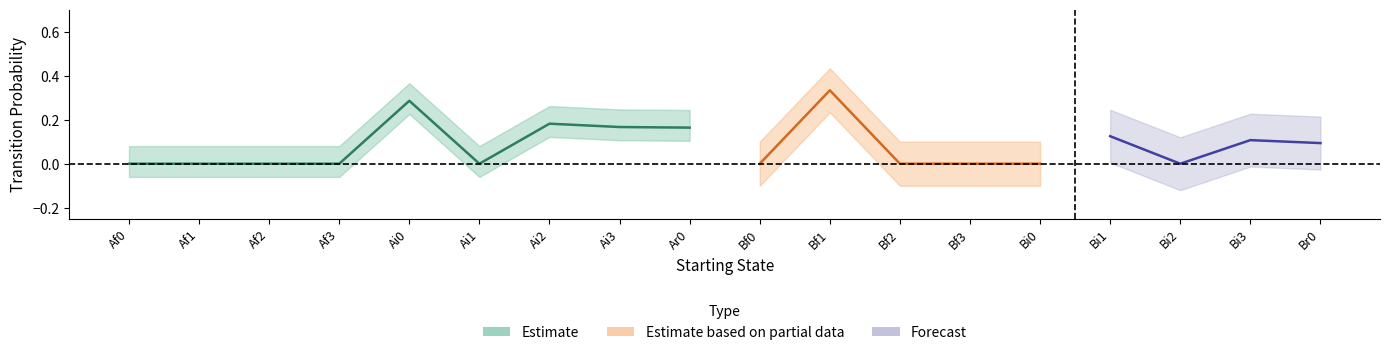

What is the label of the 2nd point from the right?

Bi3